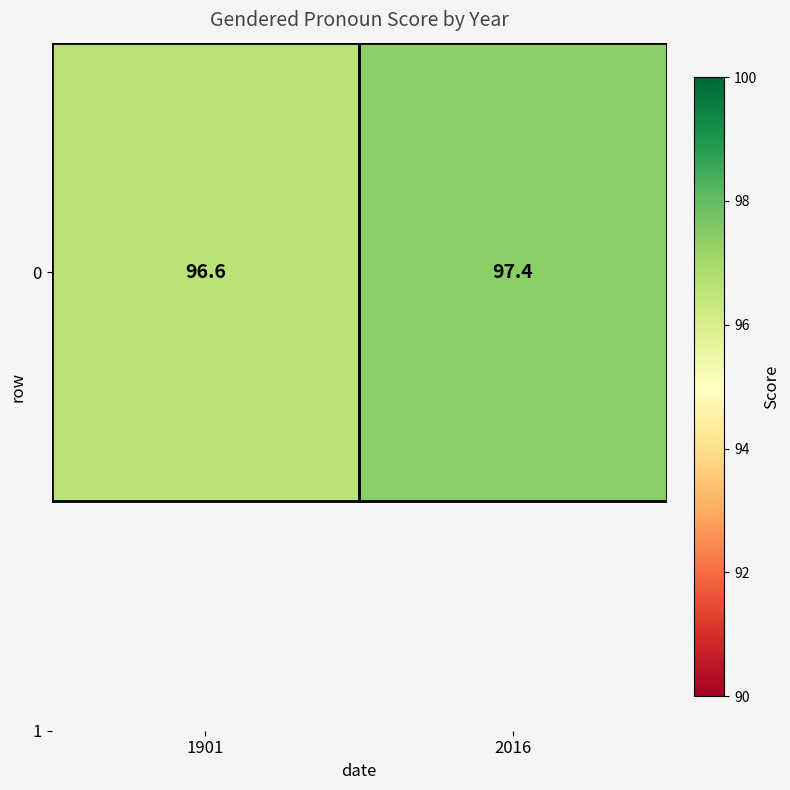

How many values are below 97?

1